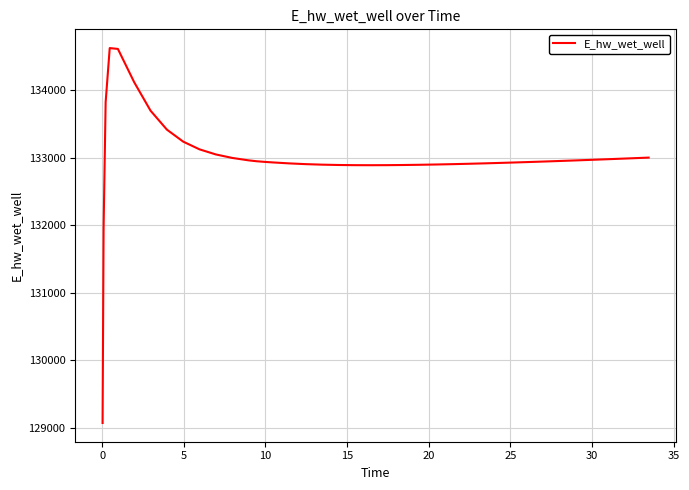

What is the minimum value shown in the chart?

129070.4